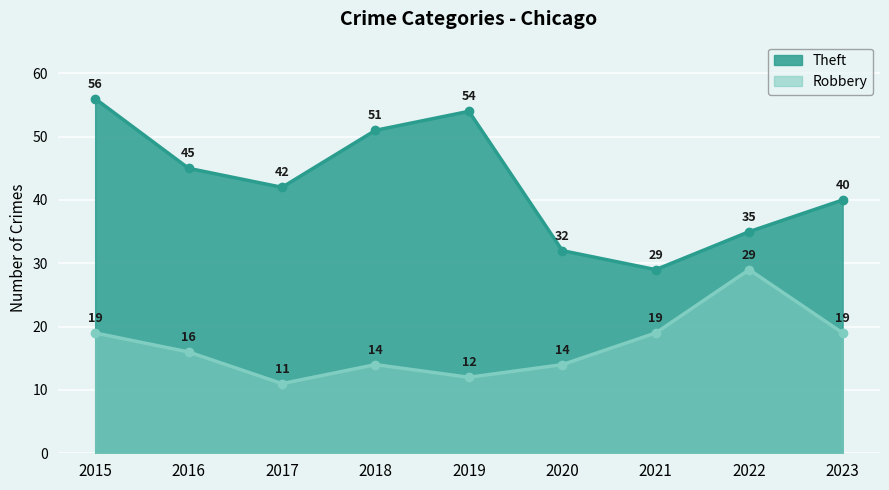

What is the spread (max minus min) of values at 2016?

29